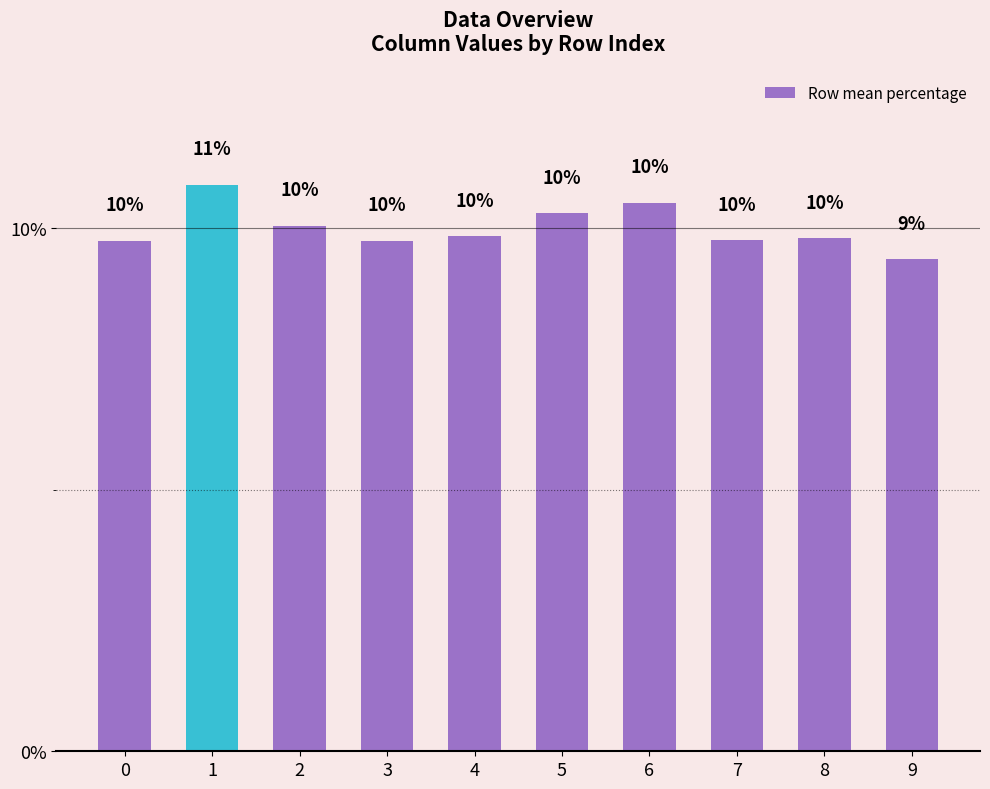

What is the minimum value shown in the chart?

9.4